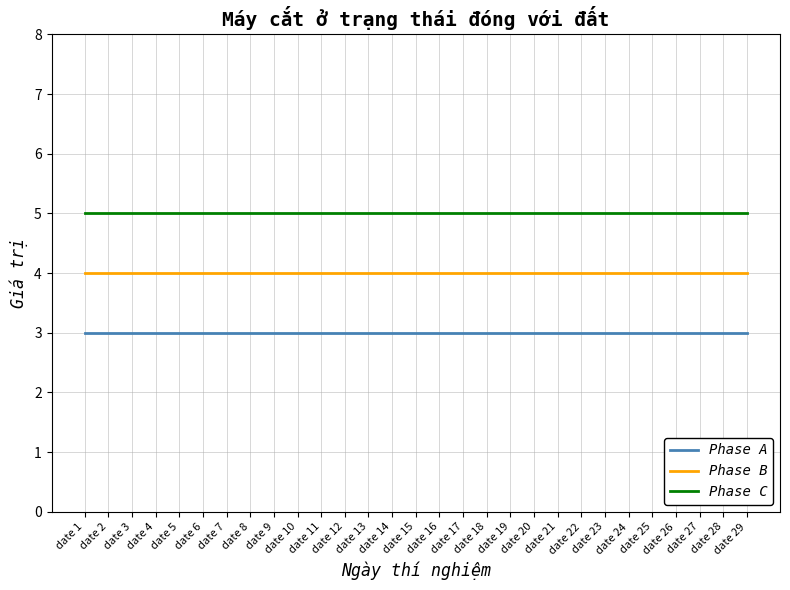

Rank the series by their maximum value, from highest to lowest.

Phase C, Phase B, Phase A